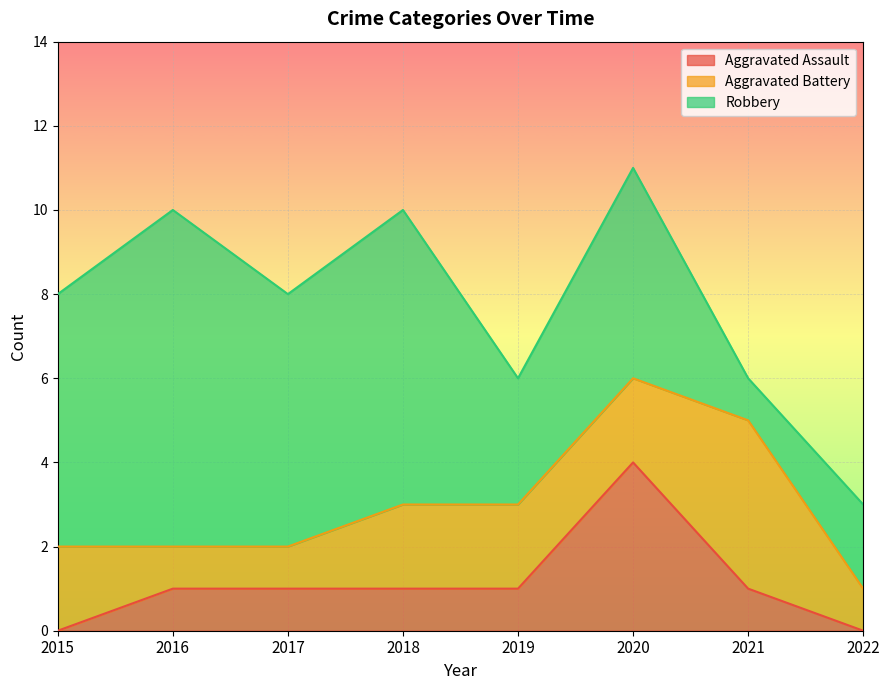

At 2020, list the series in order from largest to smallest.

Robbery, Aggravated Assault, Aggravated Battery